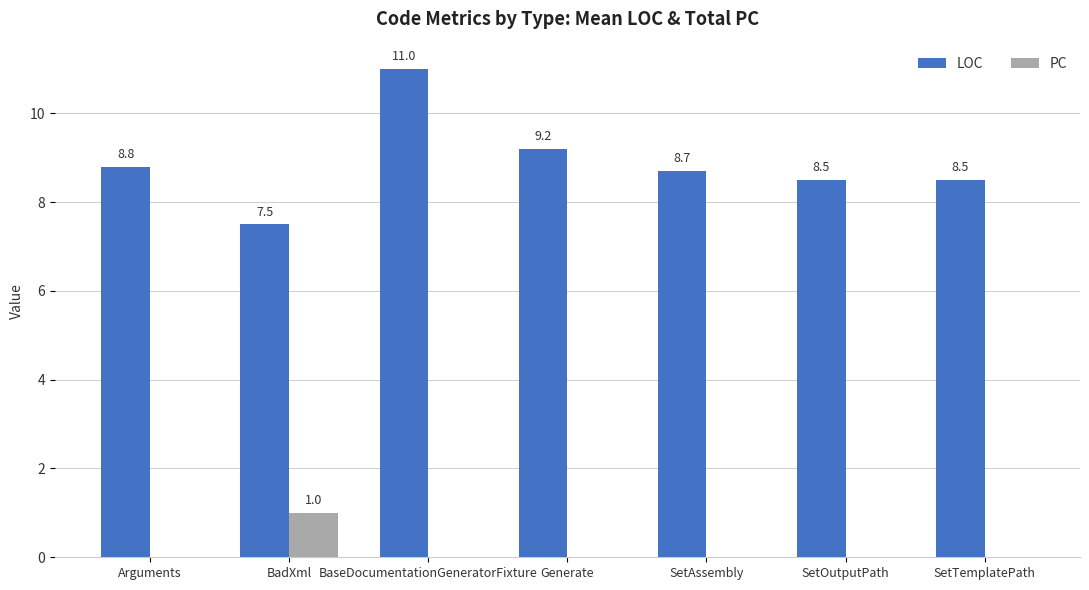

Reading right to left, transcribe all the data shown in this chart.

LOC: SetTemplatePath=8.5	SetOutputPath=8.5	SetAssembly=8.7	Generate=9.2	BaseDocumentationGeneratorFixture=11.0	BadXml=7.5	Arguments=8.8
PC: SetTemplatePath=0.0	SetOutputPath=0.0	SetAssembly=0.0	Generate=0.0	BaseDocumentationGeneratorFixture=0.0	BadXml=1.0	Arguments=0.0